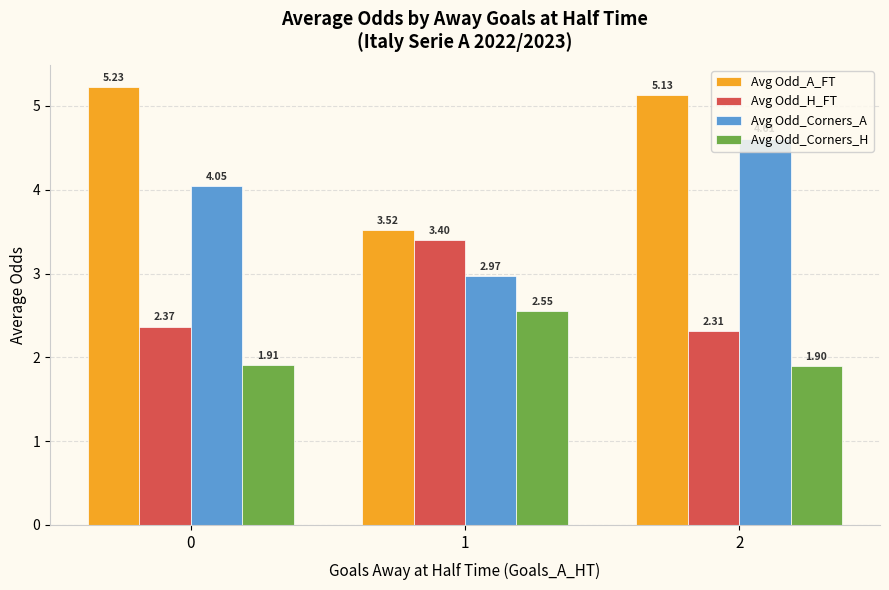

How many bars are there in total?

12